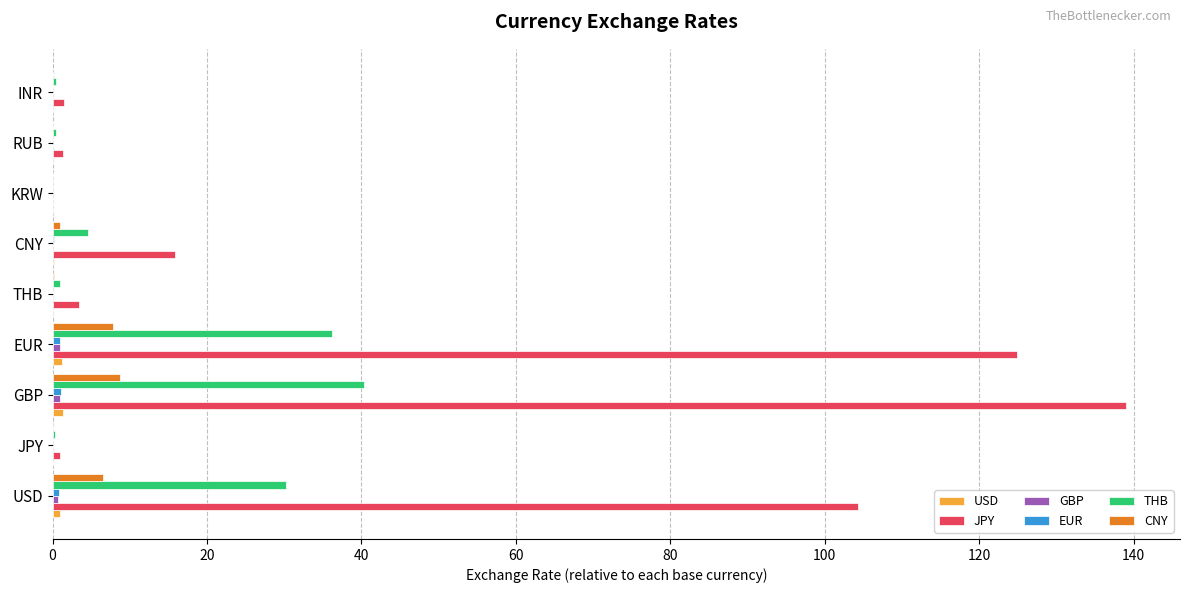

Count the number of data series in this chart.

6